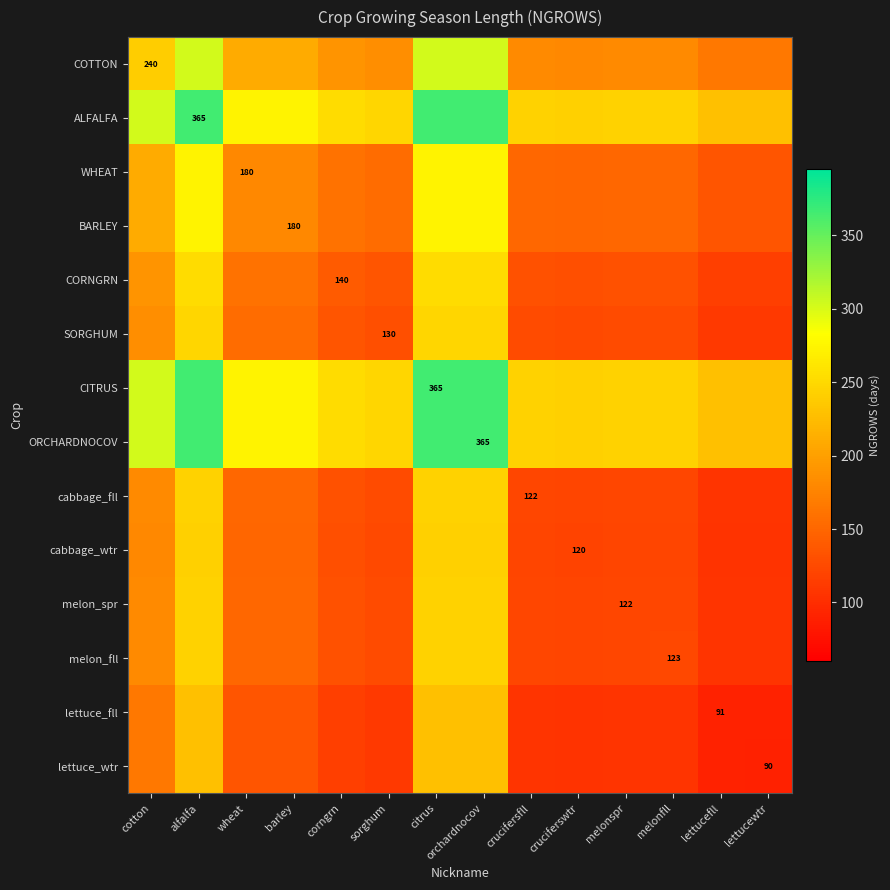

Which series has the widest spread of values?

COTTON